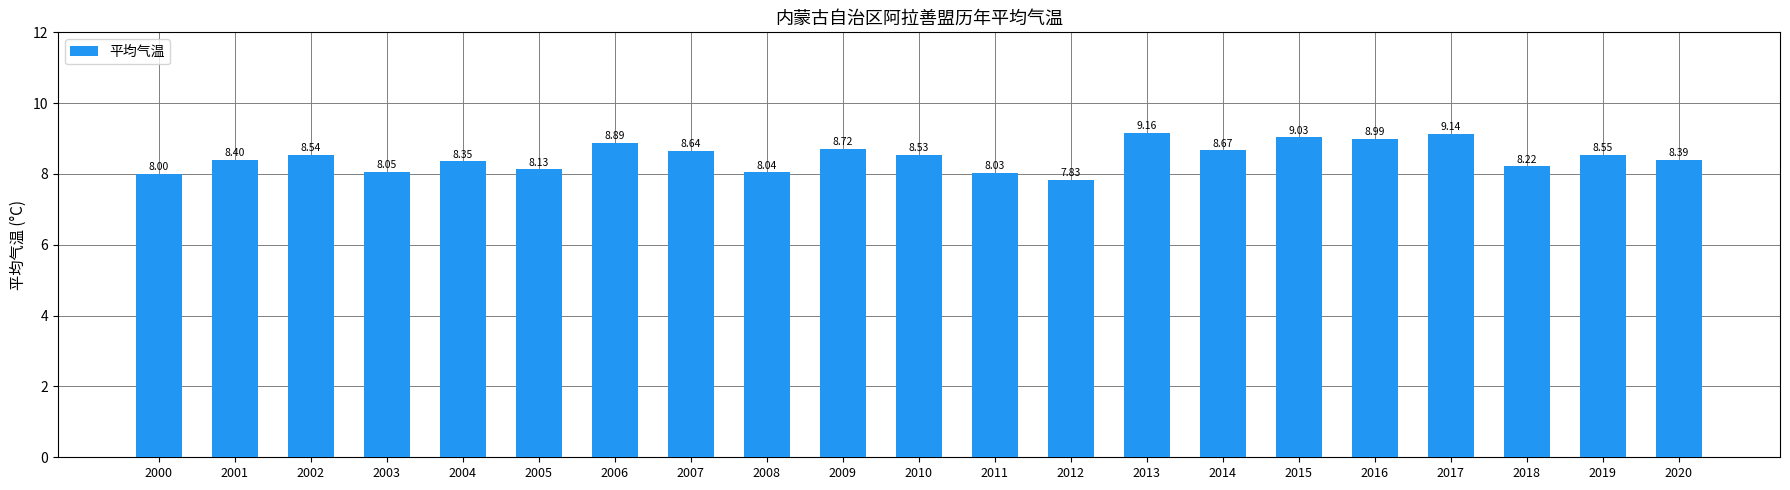

Approximately how many times larger is the value at 2009 compared to 2012?

1.1